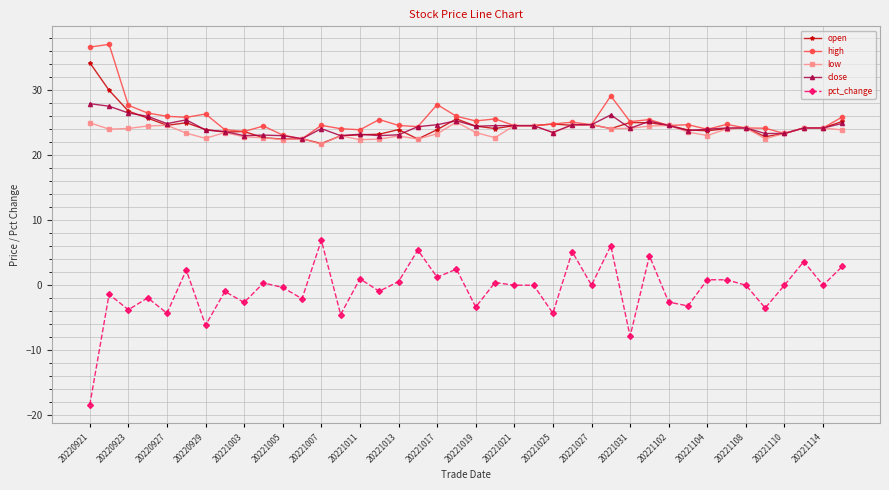

Which series has the largest total across all categories?

high